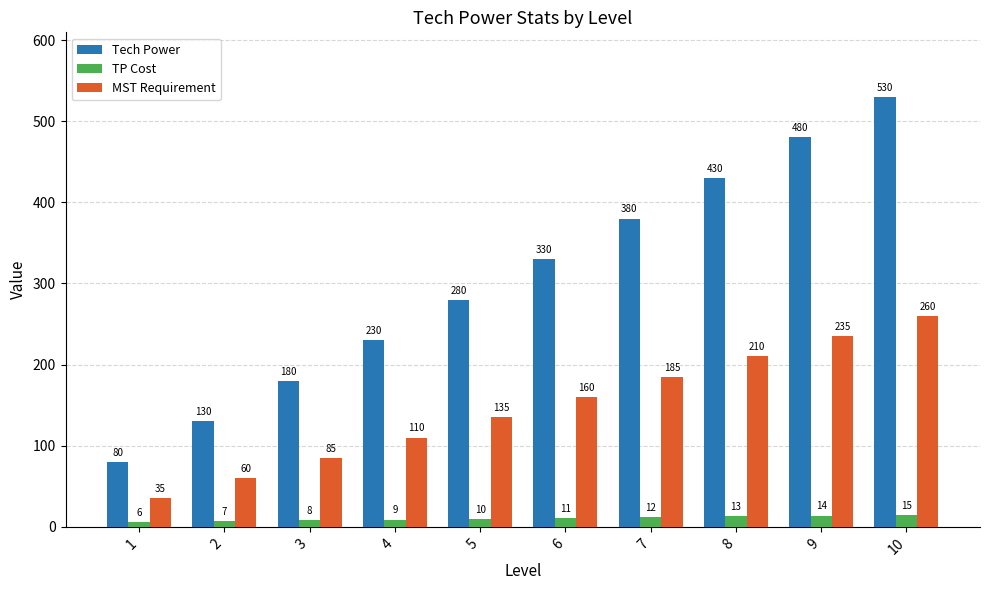

What is the difference between the highest and lowest values at 6?

319